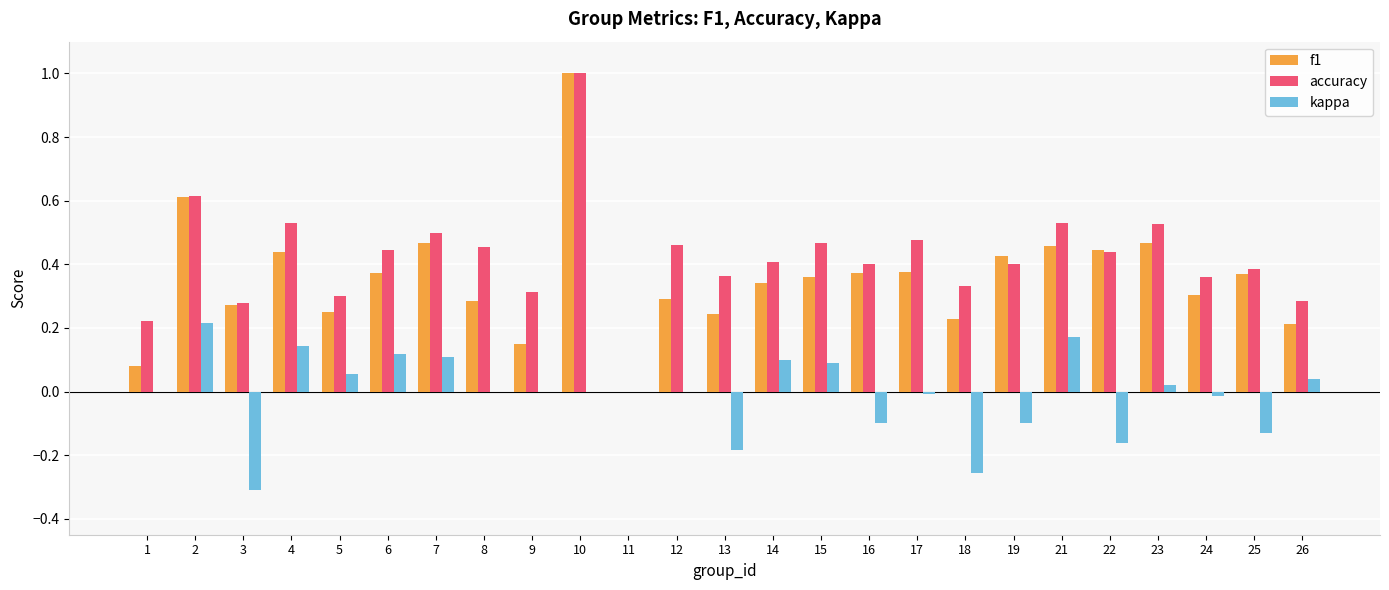

Is the value of accuracy at 5 greater than the value of f1 at 2?

No